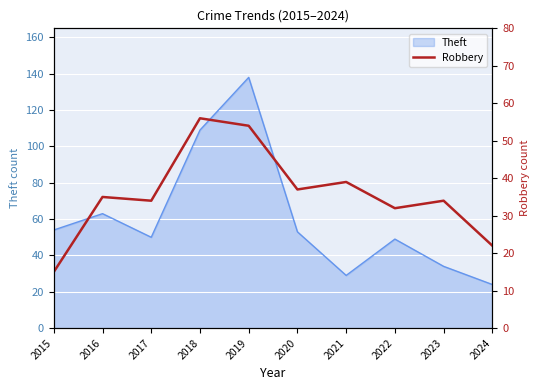

What is the highest value of the Theft series?

138